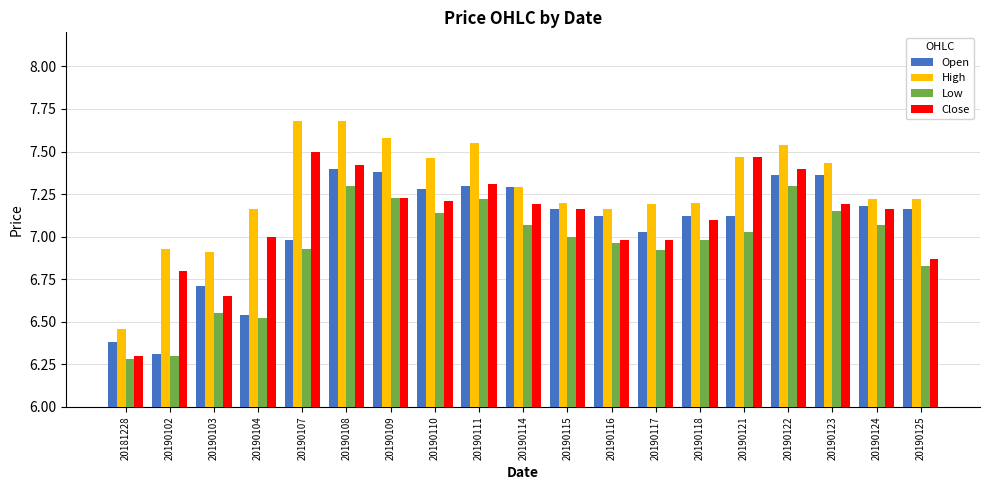

What is the total value across all series at 20190114?

28.8